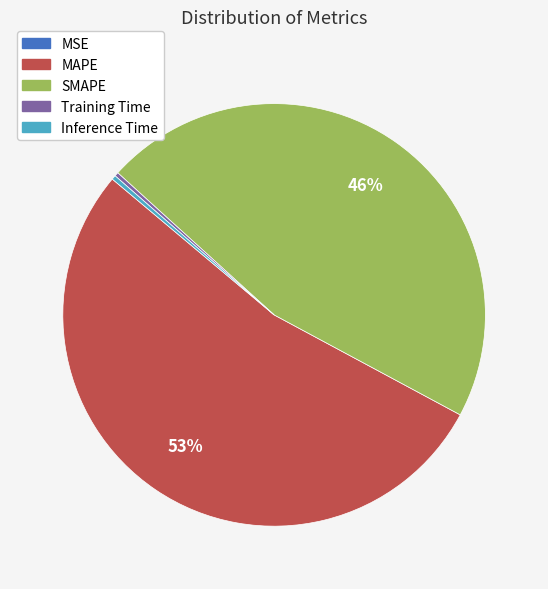

The Inference Time slice represents 14% of the pie. True or false?

False